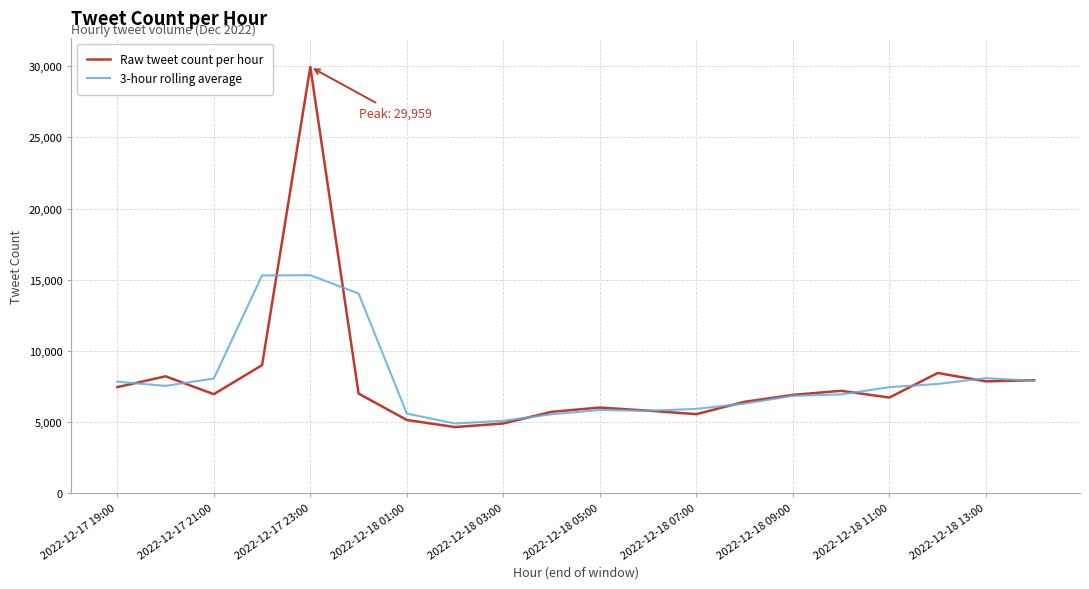

Which series has the largest range (max minus min)?

Raw tweet count per hour